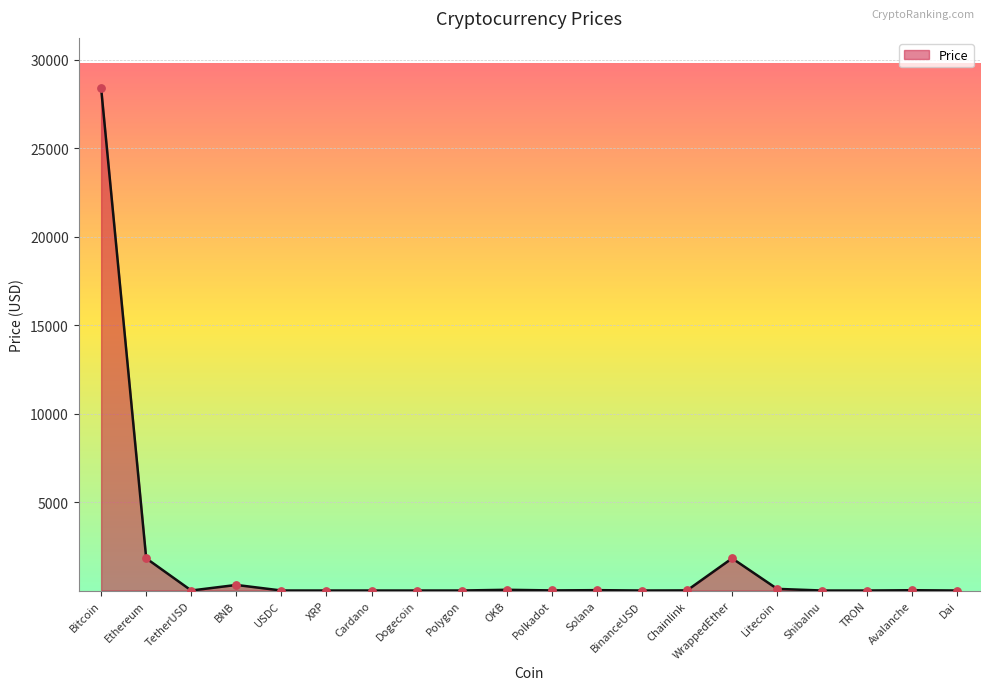

What is the change in value from Solana to ShibaInu?

-21.0